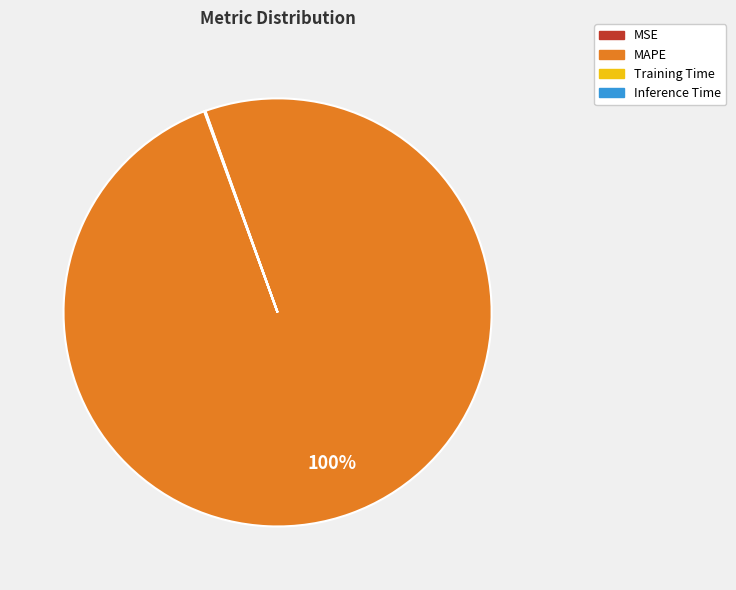

Which slice is the largest?

MAPE